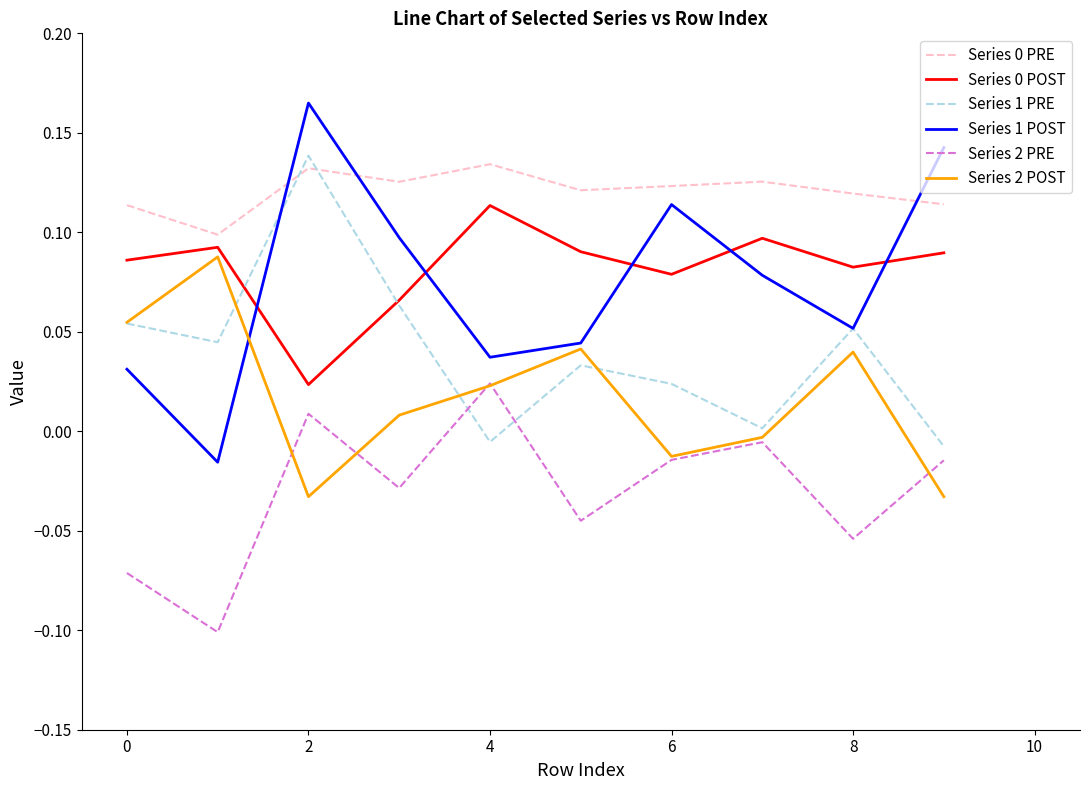

Count the number of categories in the chart.

10